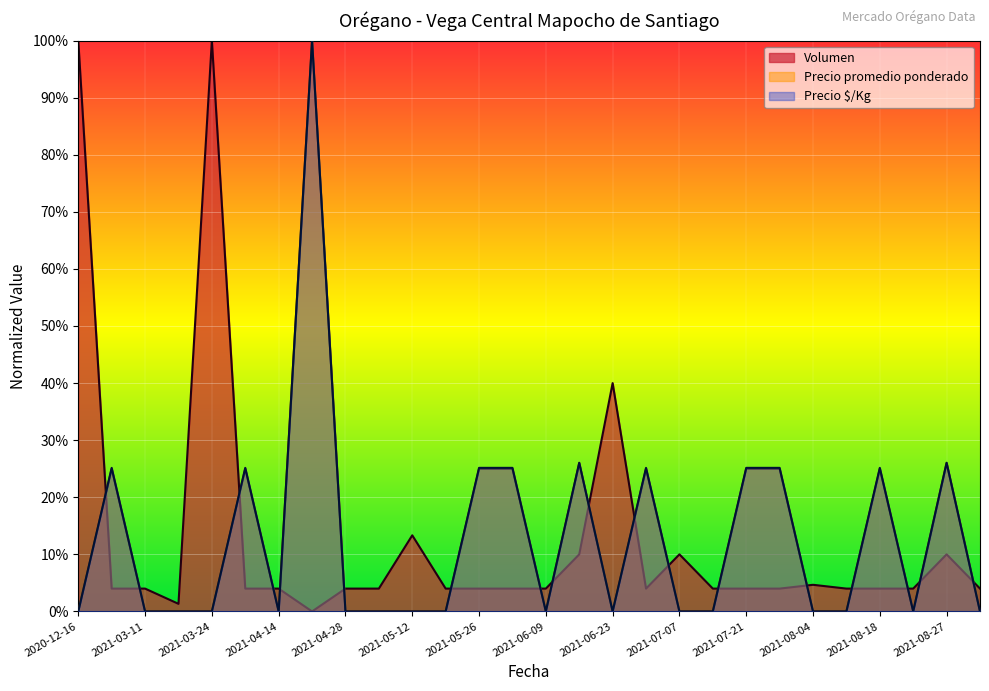

What are all the series names shown in the legend?

Volumen, Precio promedio ponderado, Precio $/Kg